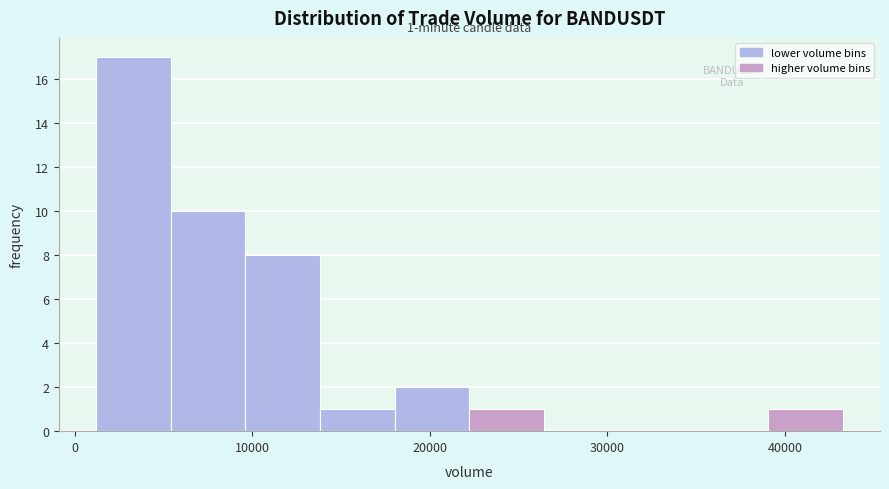

Which range on the x-axis has the tallest bar?

1000 to 5000